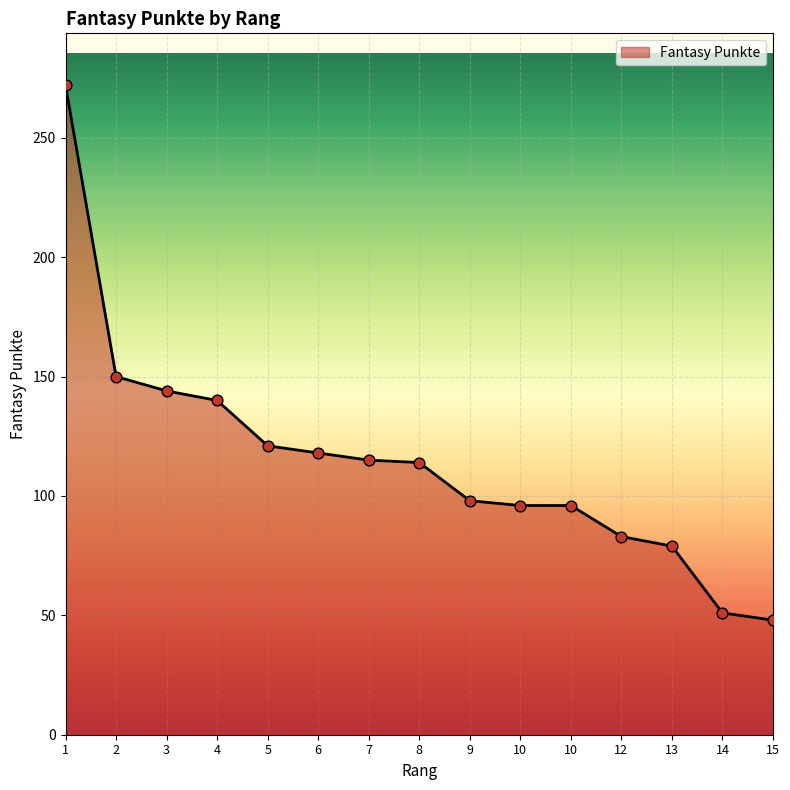

Which has a higher value, 7 or 2?

2